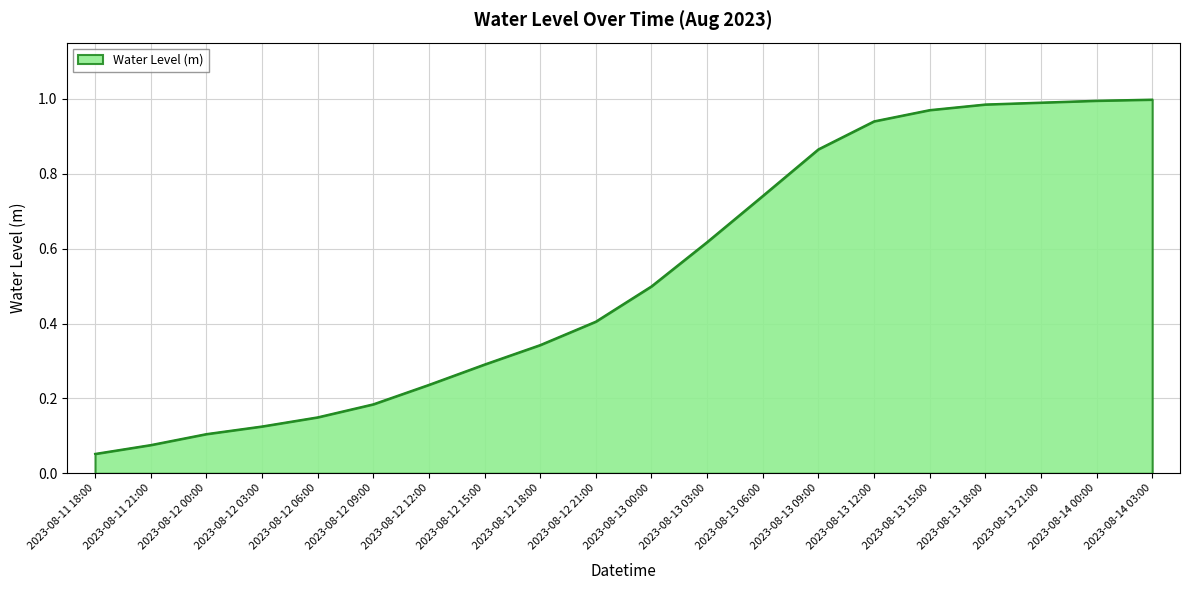

Where is the data nearest to the value 0?

2023-08-11 18:00